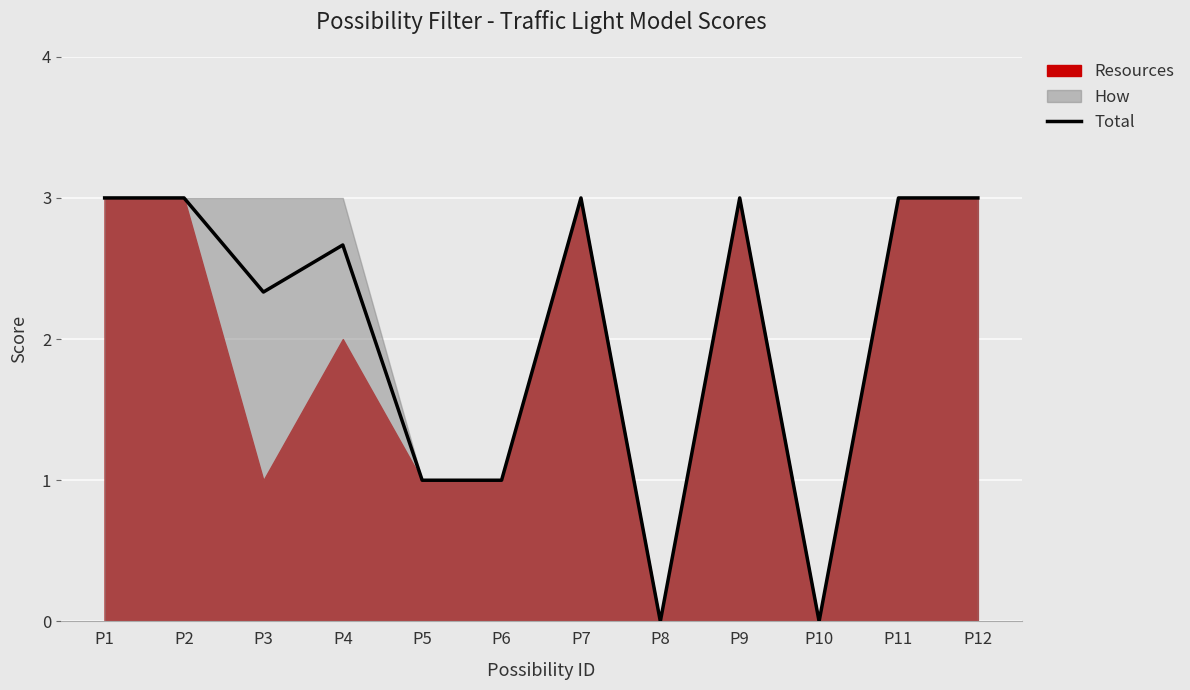

Reading left to right, what are all the values shown in this chart?

3.0	3.0	2.3	2.7	1.0	1.0	3.0	0.0	3.0	0.0	3.0	3.0